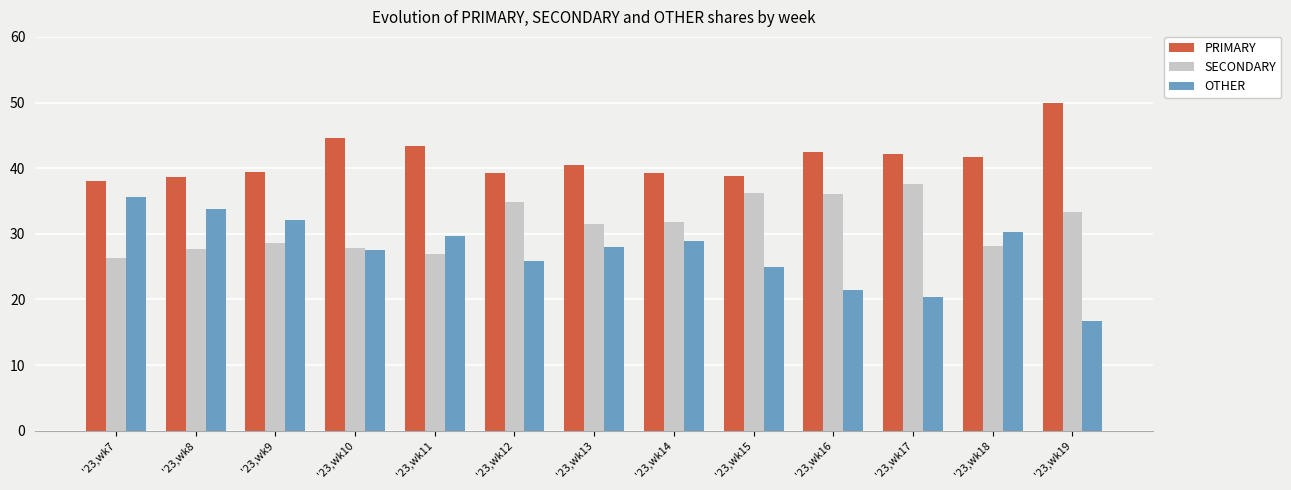

Which category has the lowest value across all series?

'23,wk19